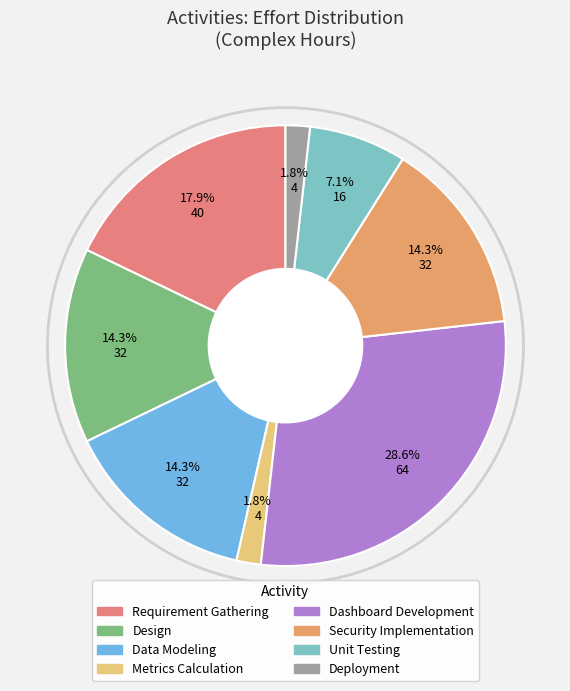

The Data Modeling slice represents 21% of the pie. True or false?

False